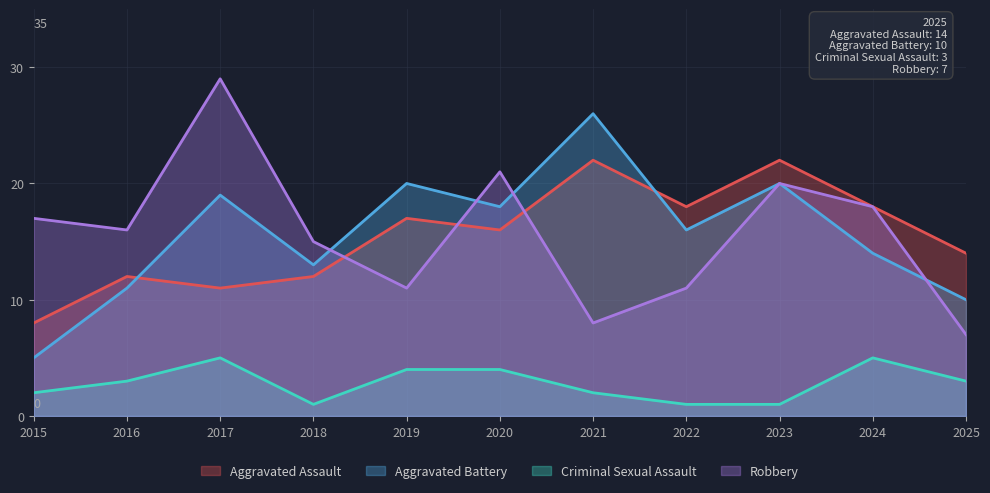

At which category is the sum across all series the highest?

2017